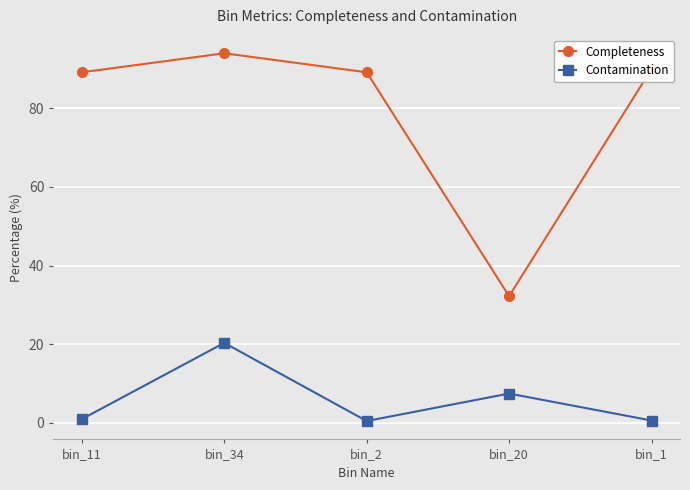

How many distinct data groups are displayed?

2